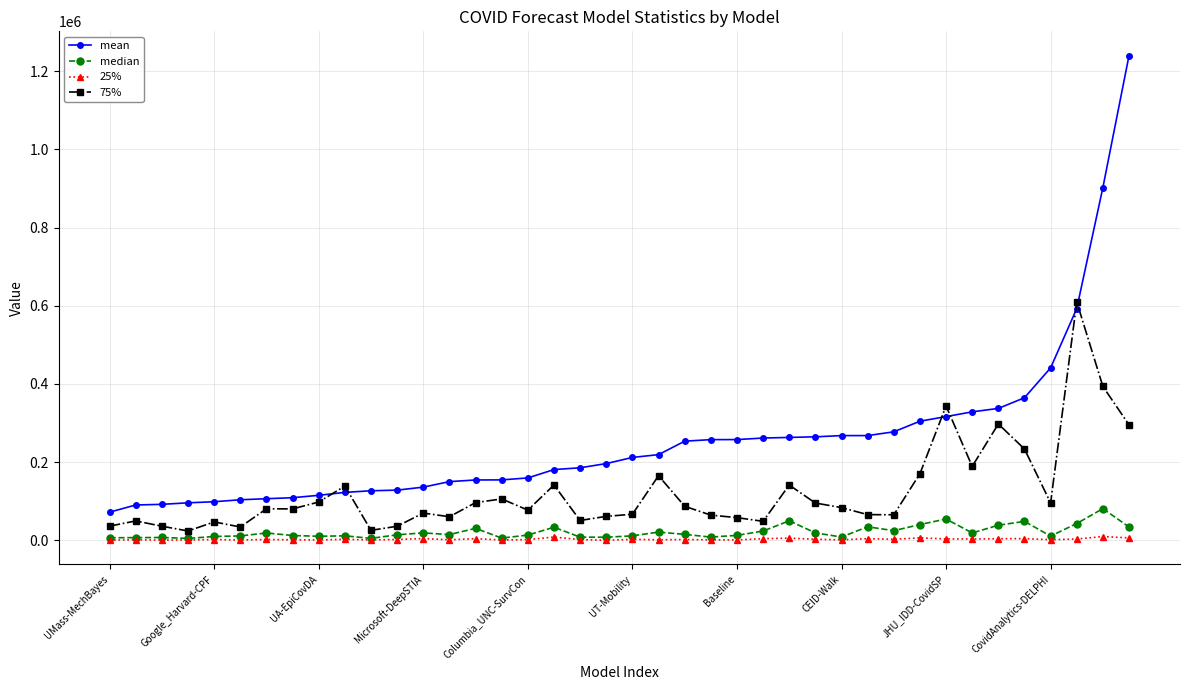

Which series has the largest range (max minus min)?

mean